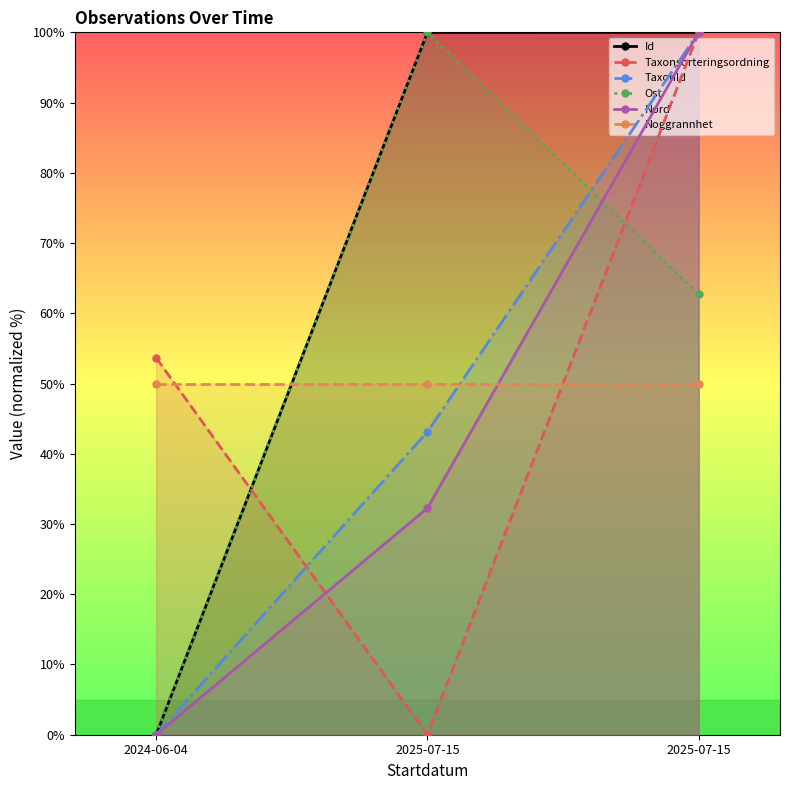

What value does the Id series have at 2025-07-15?

100.0